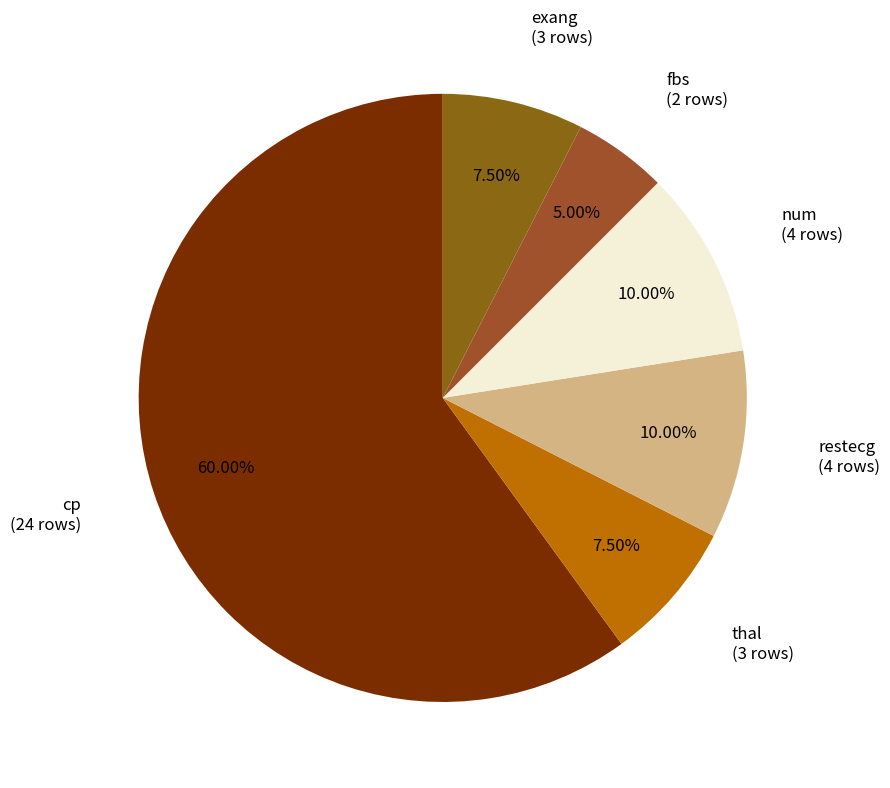

Count the number of slices in the pie.

6